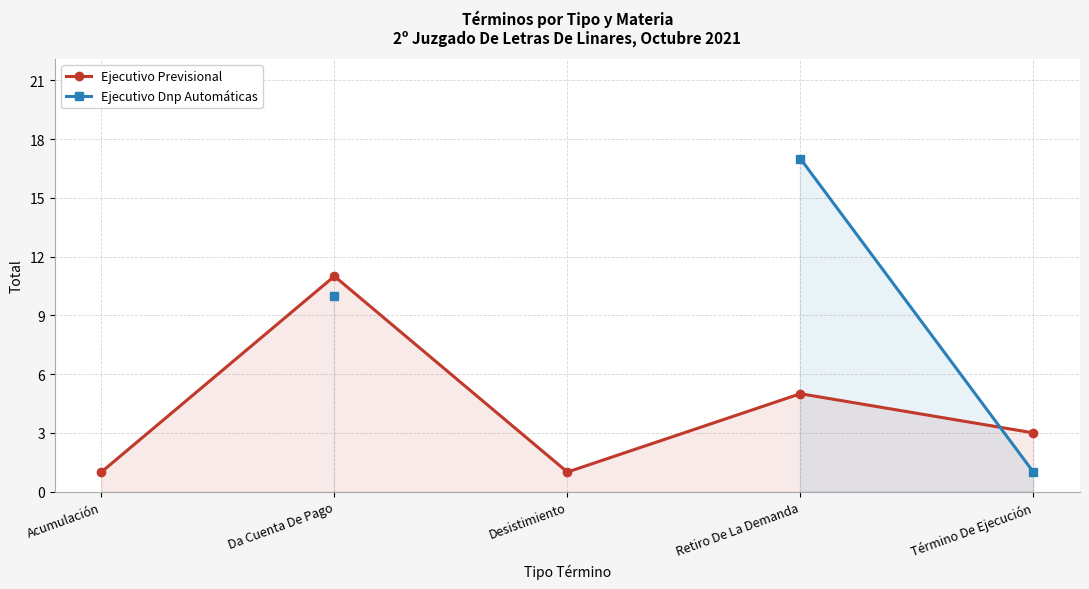

What is the spread (max minus min) of values at Da Cuenta De Pago?

1.0